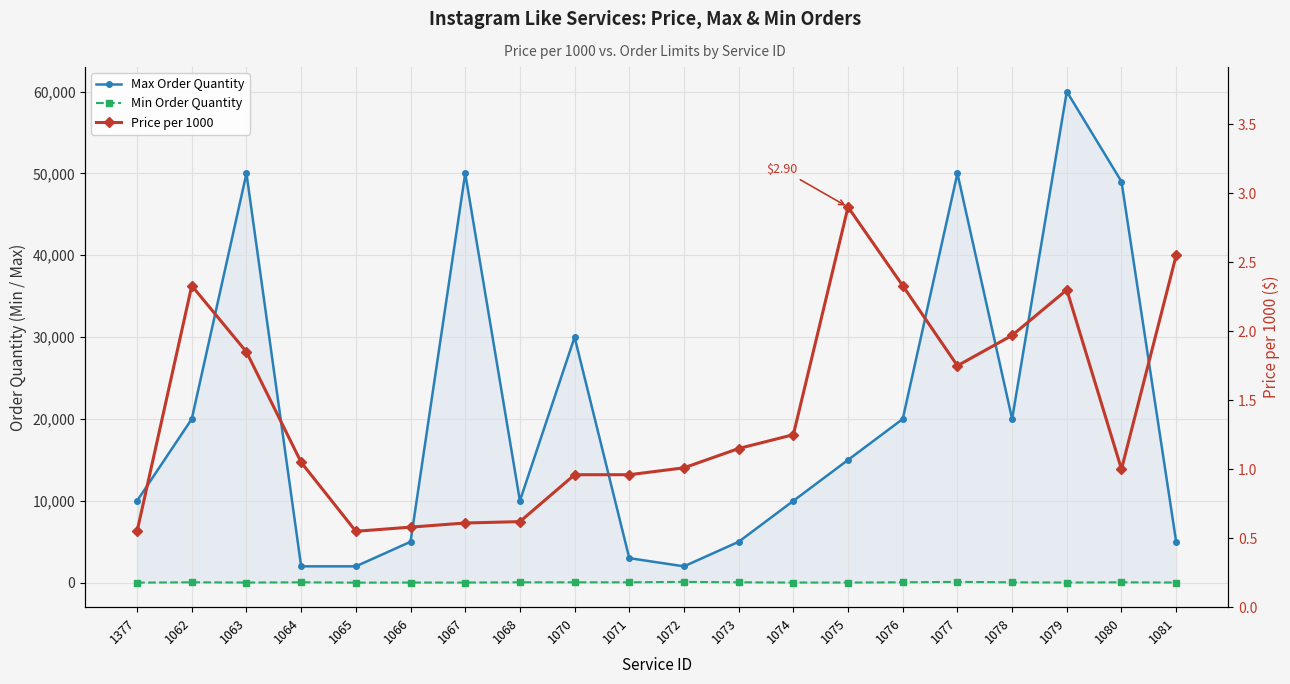

Which series has the largest total across all categories?

Max Order Quantity